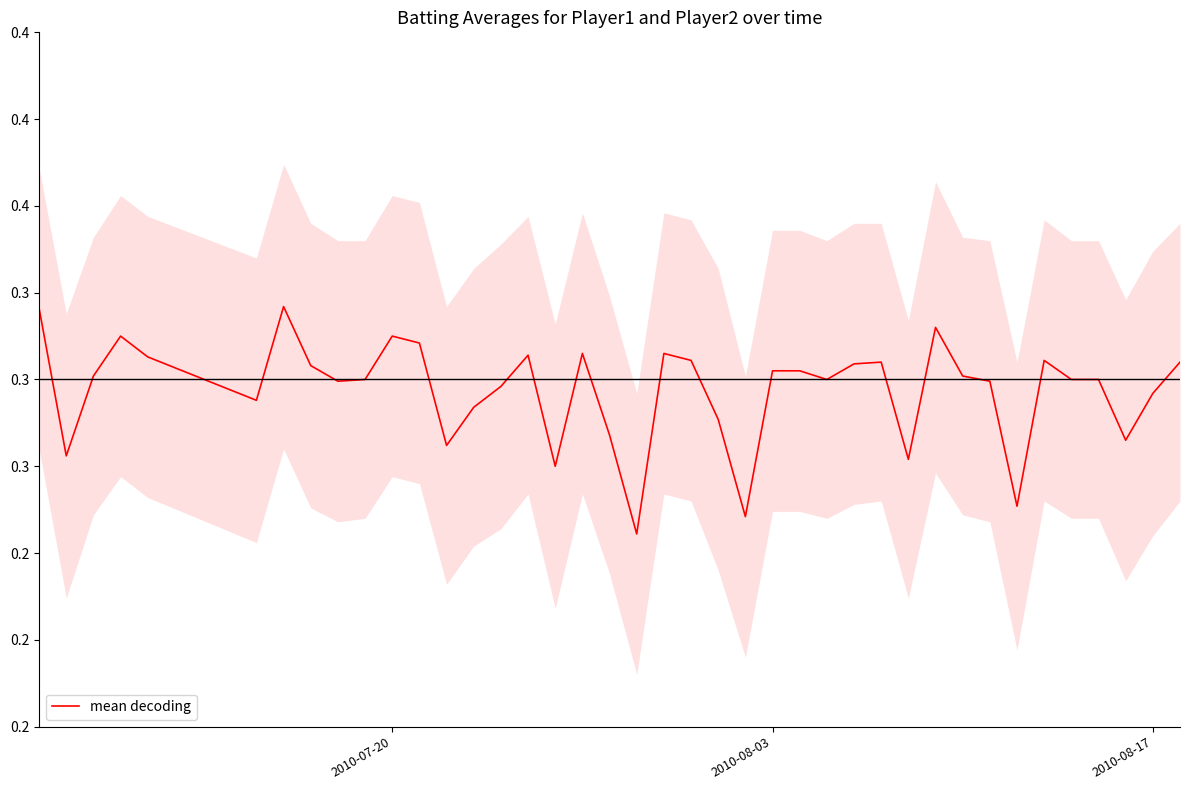

The chart shows a value of 0.1 at 2010-08-03. True or false?

False